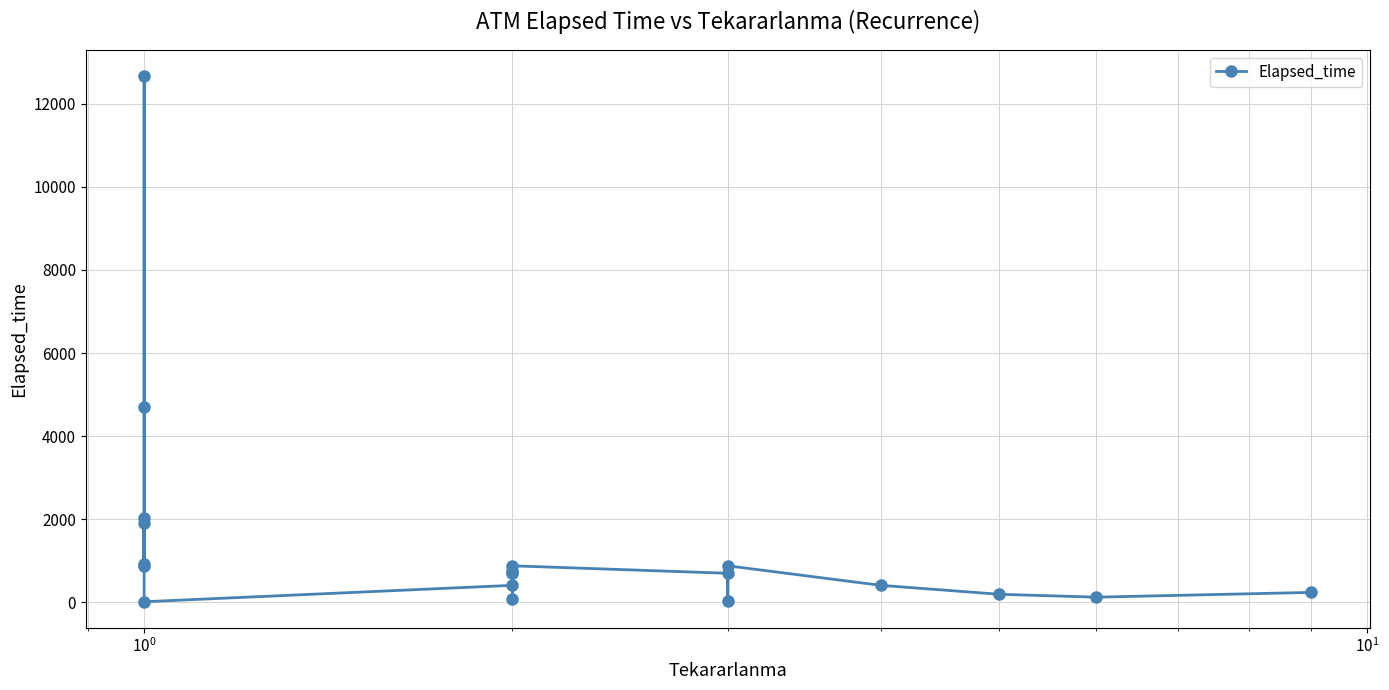

The value at 18 is 203. True or false?

False